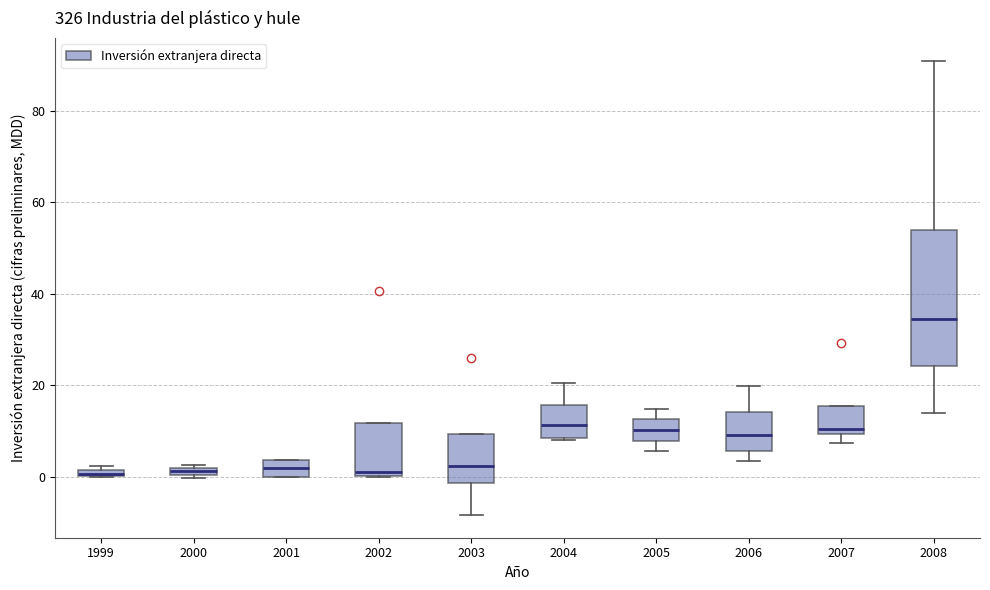

Which box is the tallest, from its lower edge to its upper edge?

2008